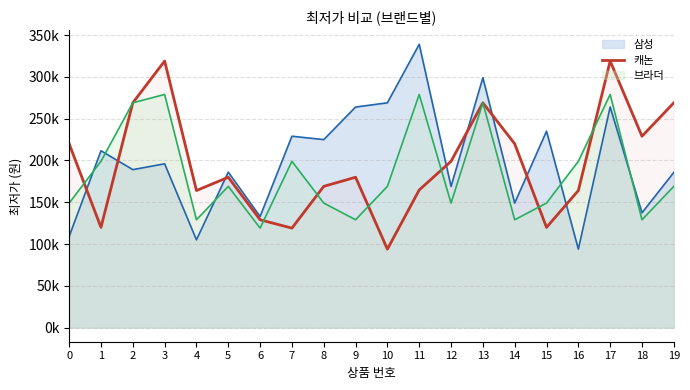

The chart shows a value of 169000 at 8. True or false?

True